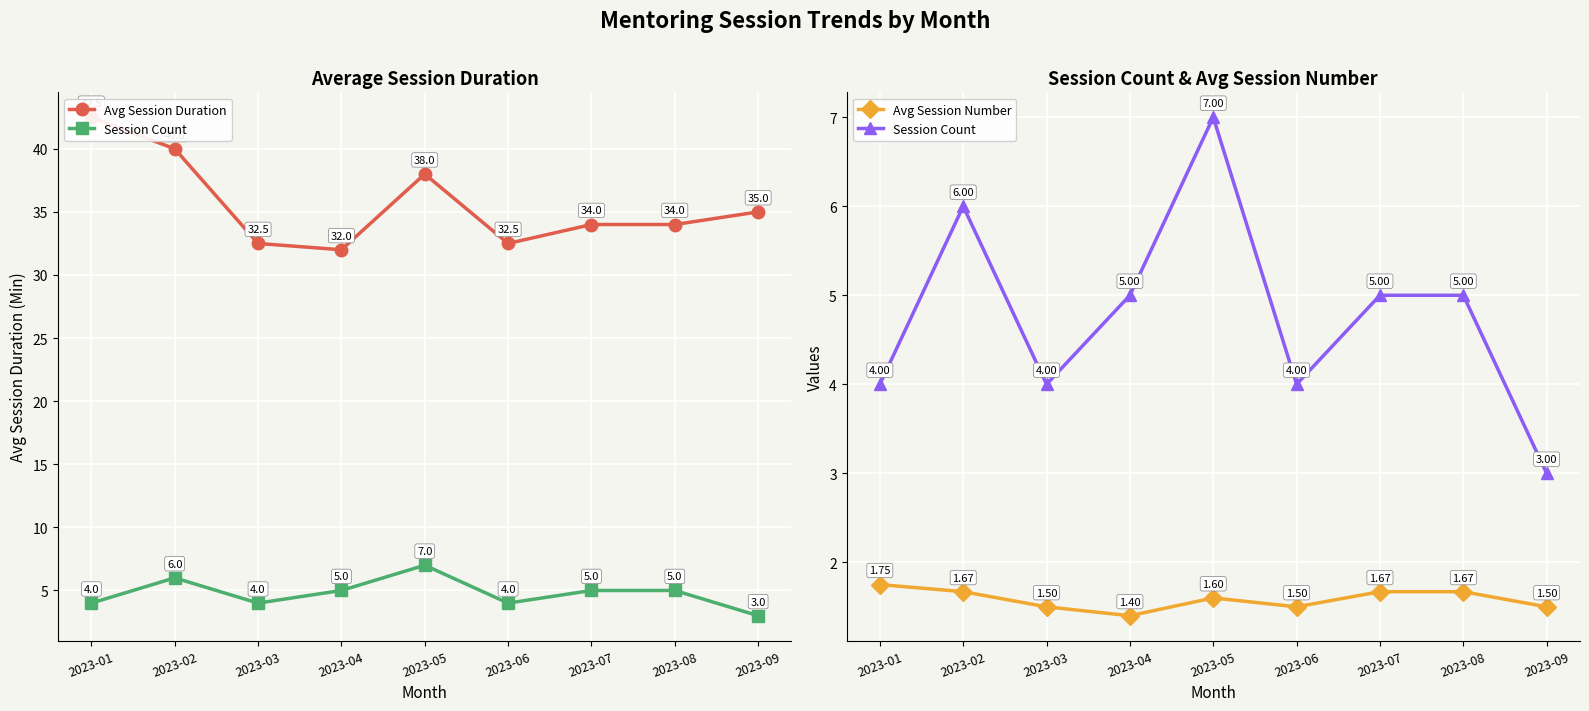

Between 2023-08 and 2023-02, which is larger?

2023-02